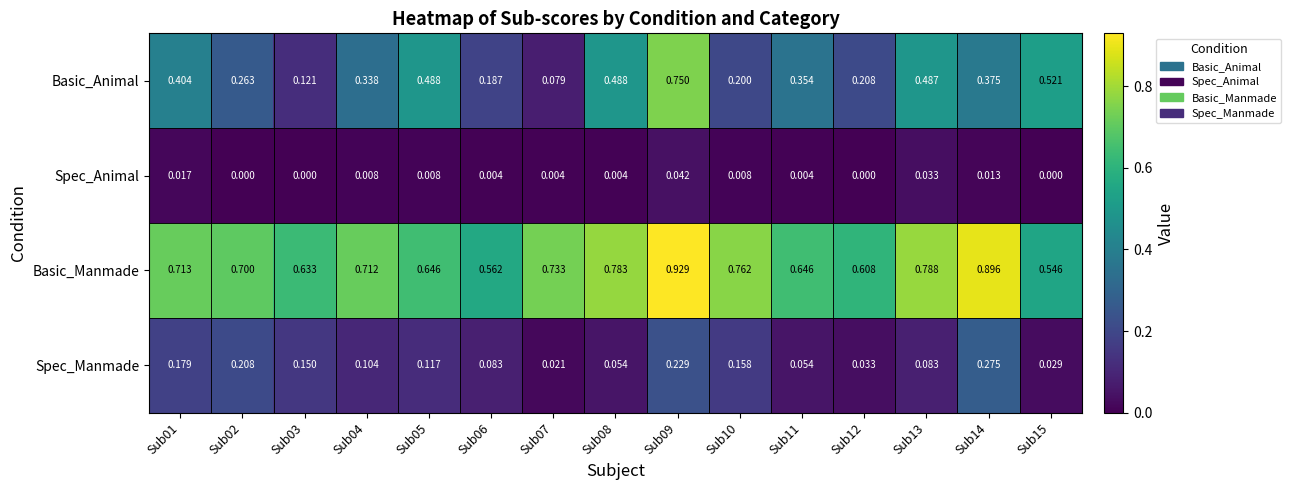

List the series in order of their overall mean, highest first.

Basic_Manmade, Basic_Animal, Spec_Manmade, Spec_Animal